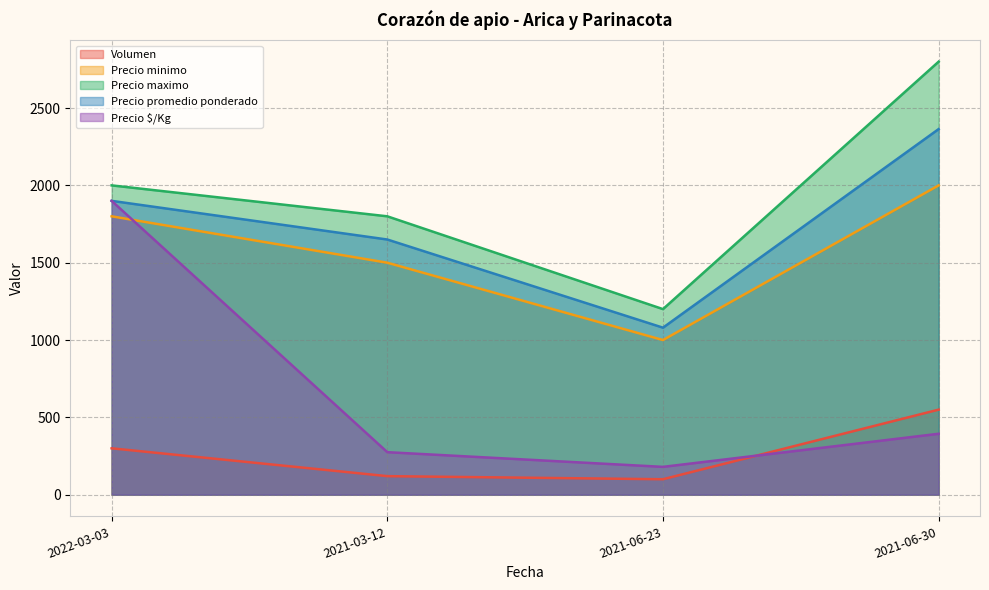

What is the difference between the second highest and minimum values in the Precio minimo series?

800